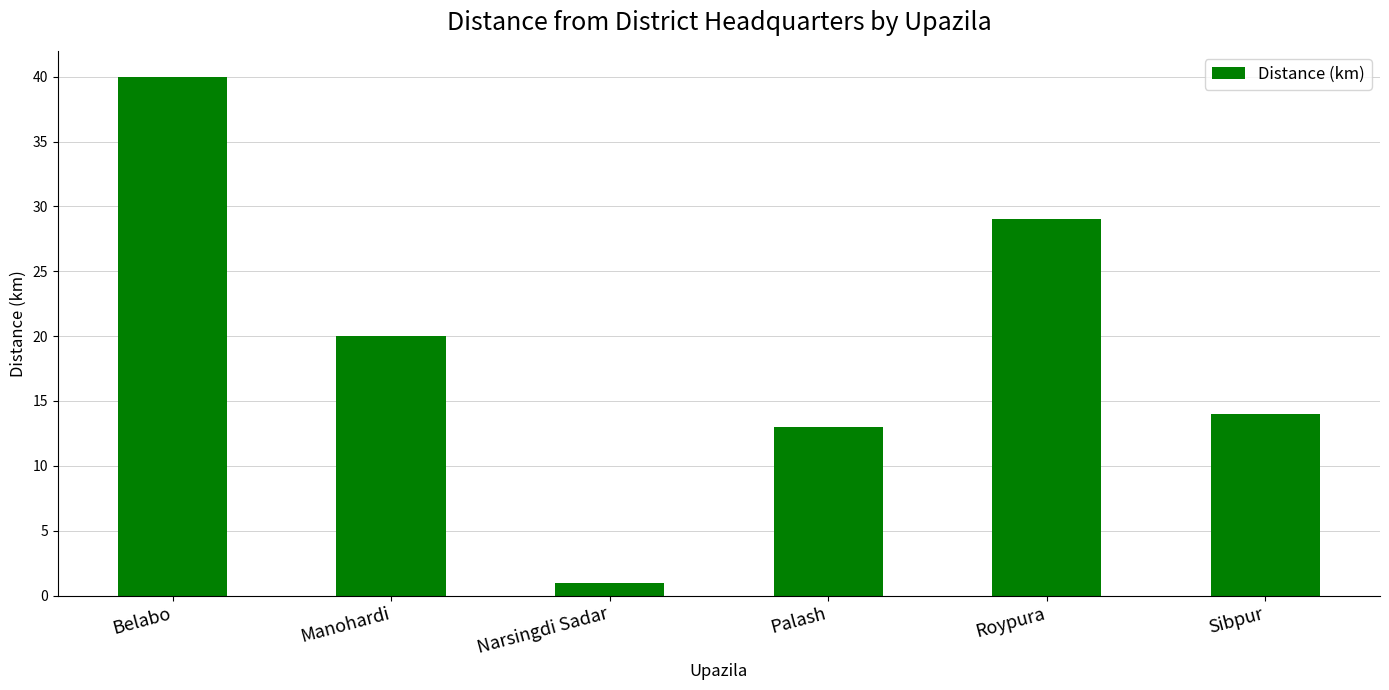

At which label does the data first exceed 20?

Belabo